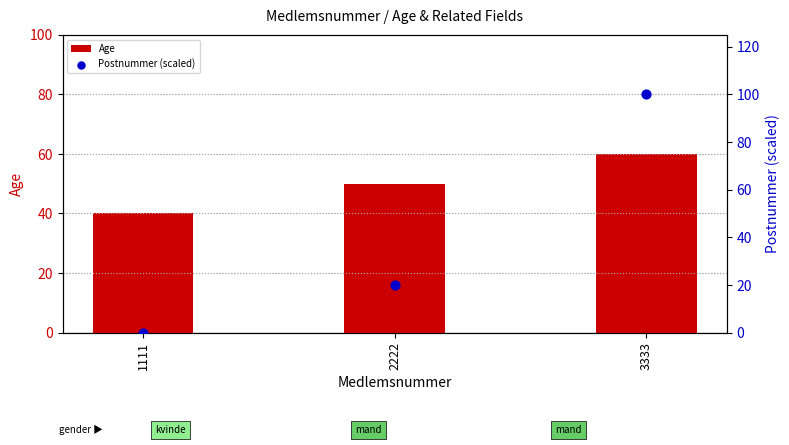

Which series contains the lowest Y value?

Postnummer (scaled)